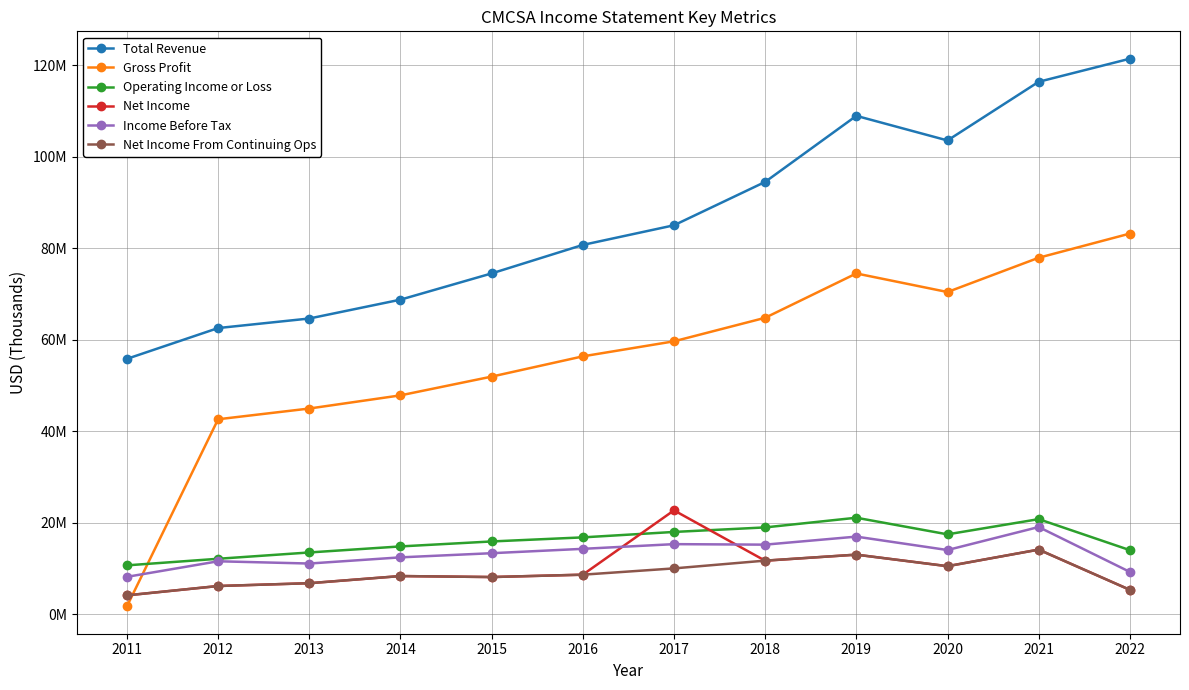

What are all the series names shown in the legend?

Total Revenue, Gross Profit, Operating Income or Loss, Net Income, Income Before Tax, Net Income From Continuing Ops